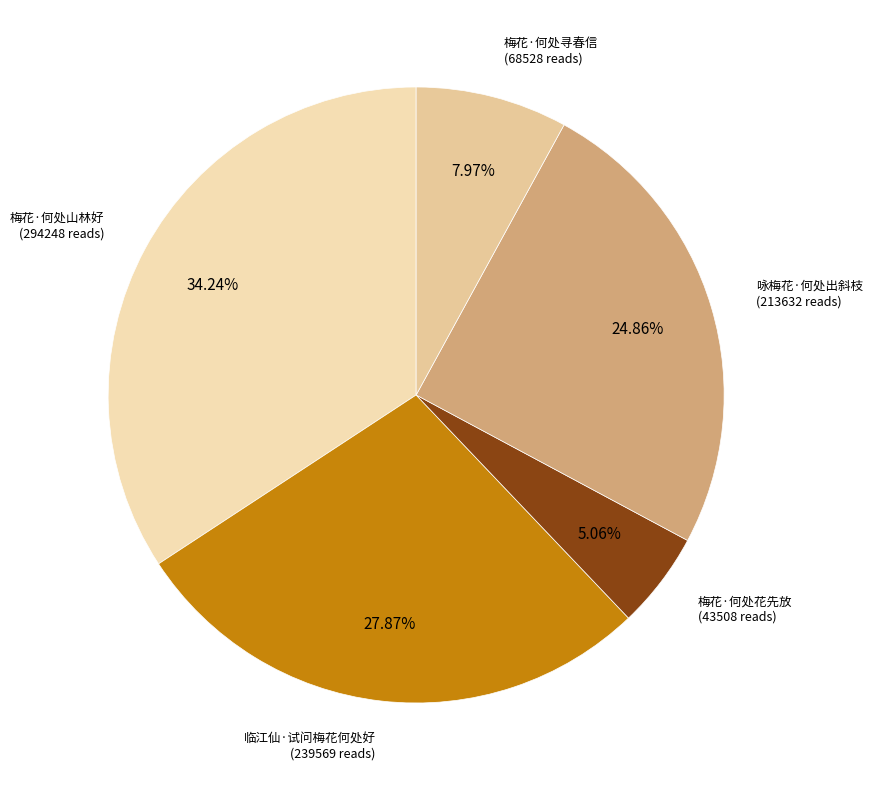

How much of the chart is everything except 梅花·何处寻春信?

92.0%